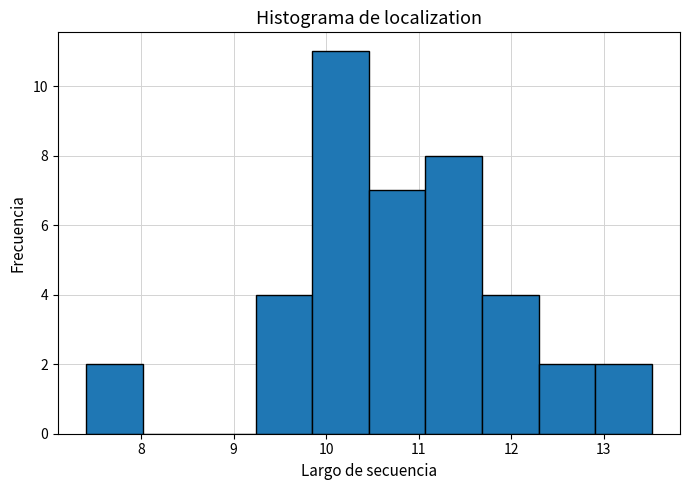

Reading left to right, list every bar in this chart as the range it spans on the x-axis followed by its height. Neither the bar edges nor the heights are printed on the chart, so give them approximately, as read against the axes.

7.4 to 8.0: 2
8.0 to 8.6: 0
8.6 to 9.2: 0
9.2 to 9.9: 4
9.9 to 10.5: 11
10.5 to 11.1: 7
11.1 to 11.7: 8
11.7 to 12.3: 4
12.3 to 12.9: 2
12.9 to 13.5: 2